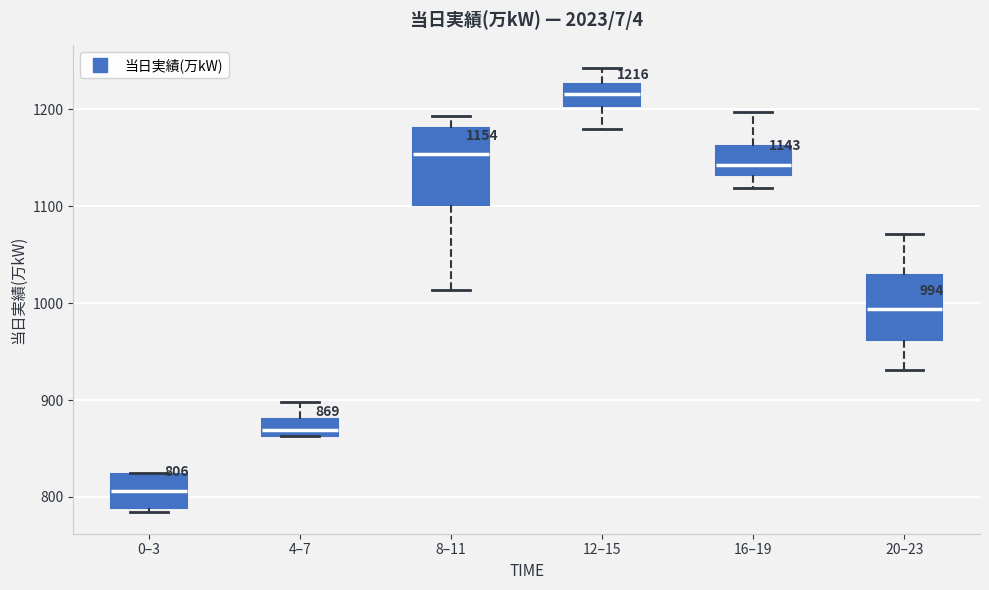

Which box's median line is the highest?

12–15